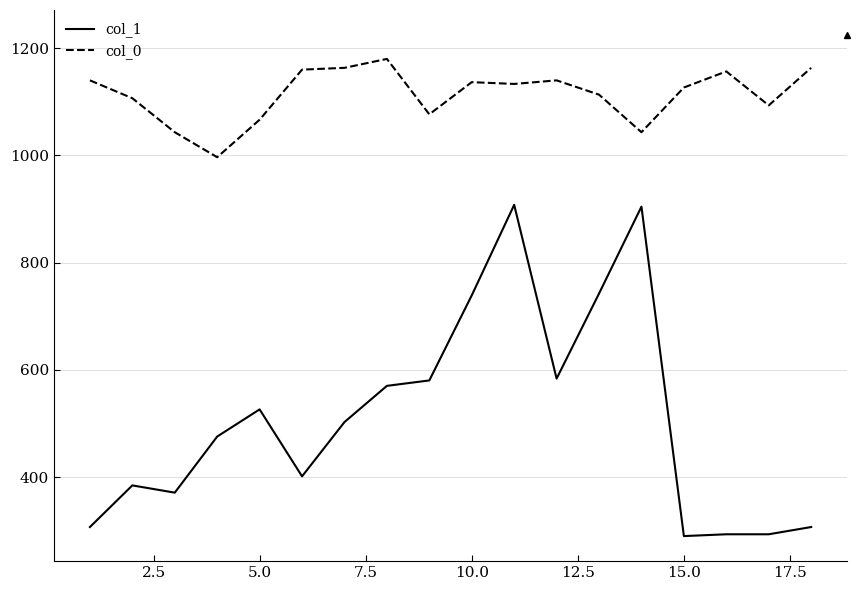

True or false: col_0 and col_1 intersect in this chart.

False